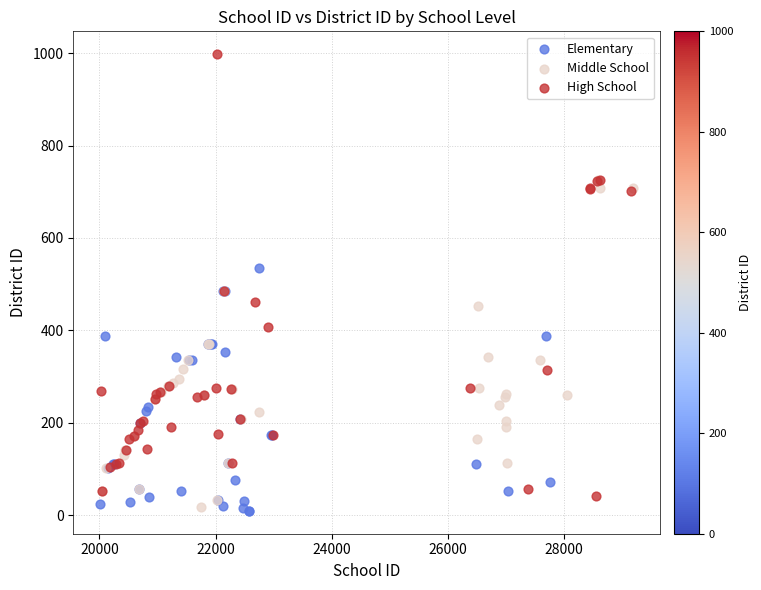

Which series has the widest spread of Y values?

High School